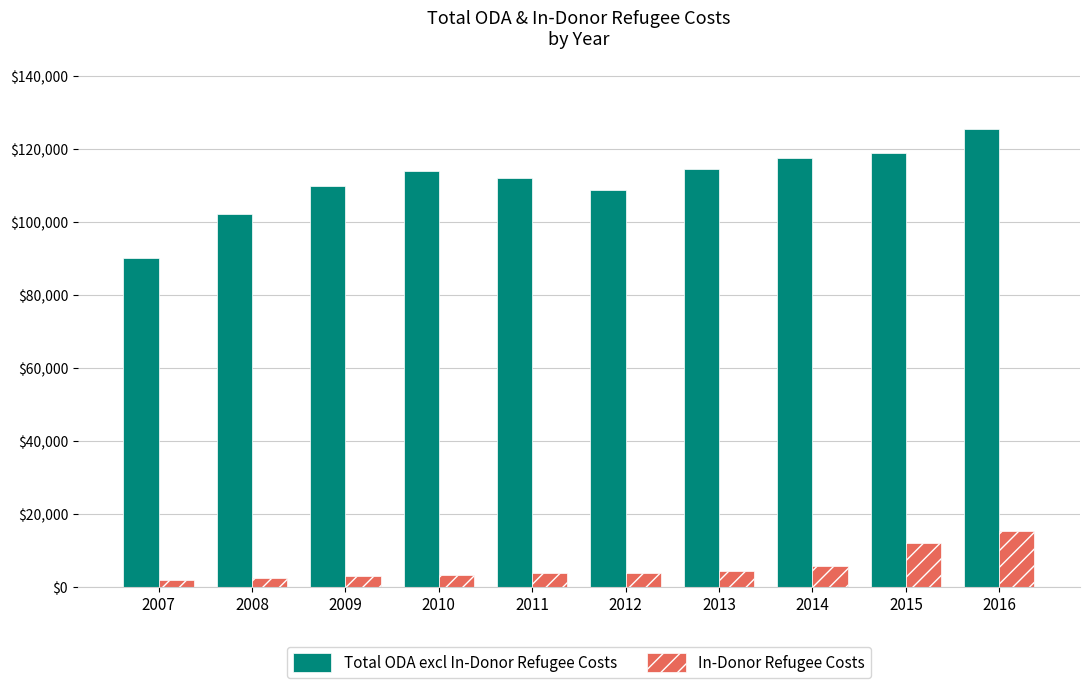

Is the value of In-Donor Refugee Costs at 2007 greater than the value of Total ODA excl In-Donor Refugee Costs at 2013?

No